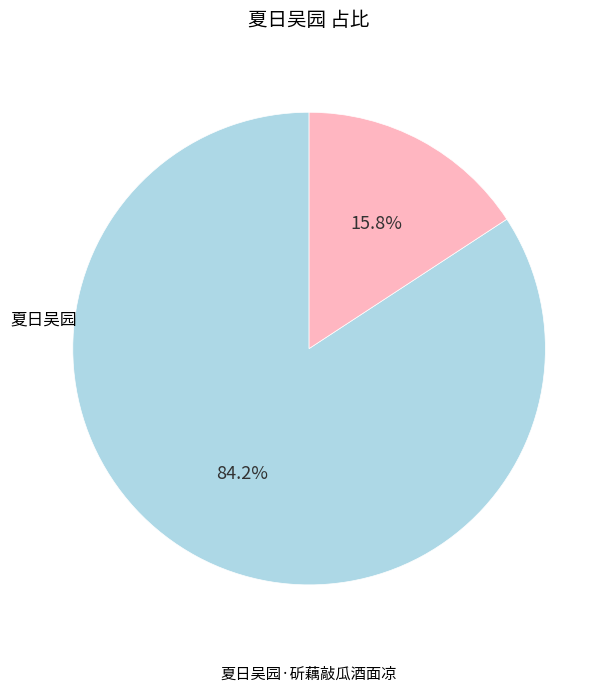

Which slice represents more than half of the pie?

夏日吴园